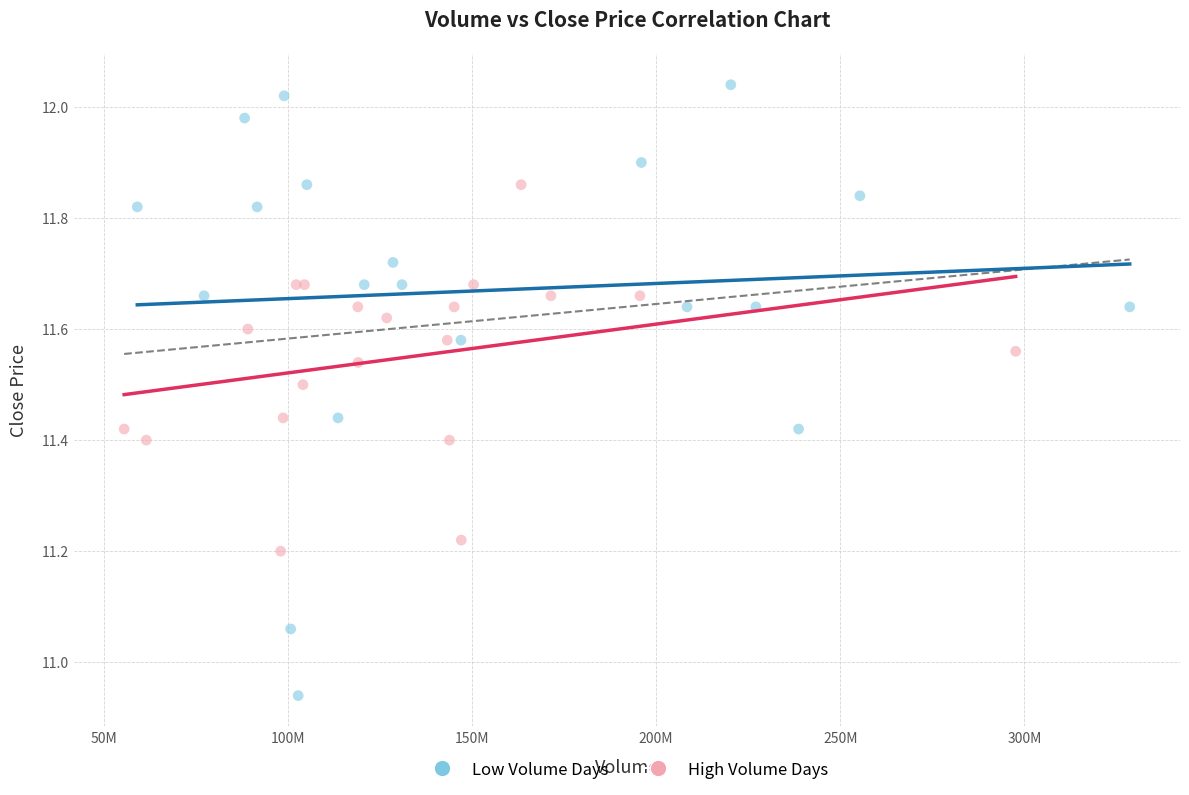

Which series contains the lowest Y value?

Low Volume Days